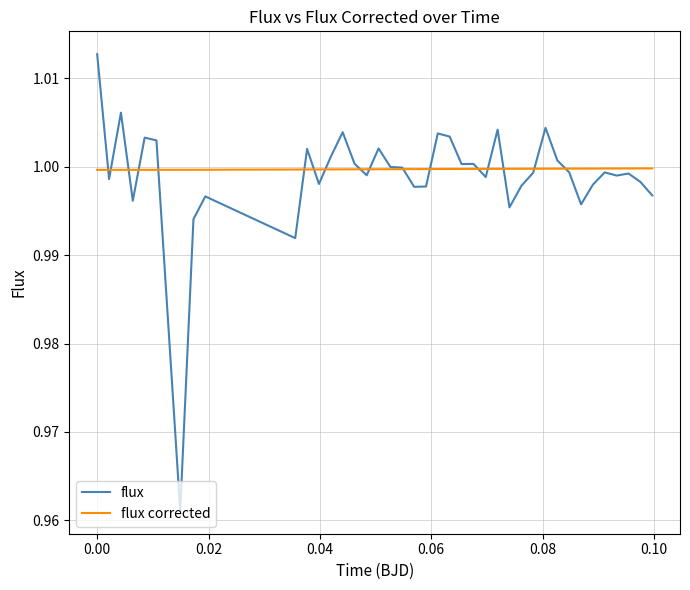

List the series in order of their peak value, highest first.

flux, flux corrected